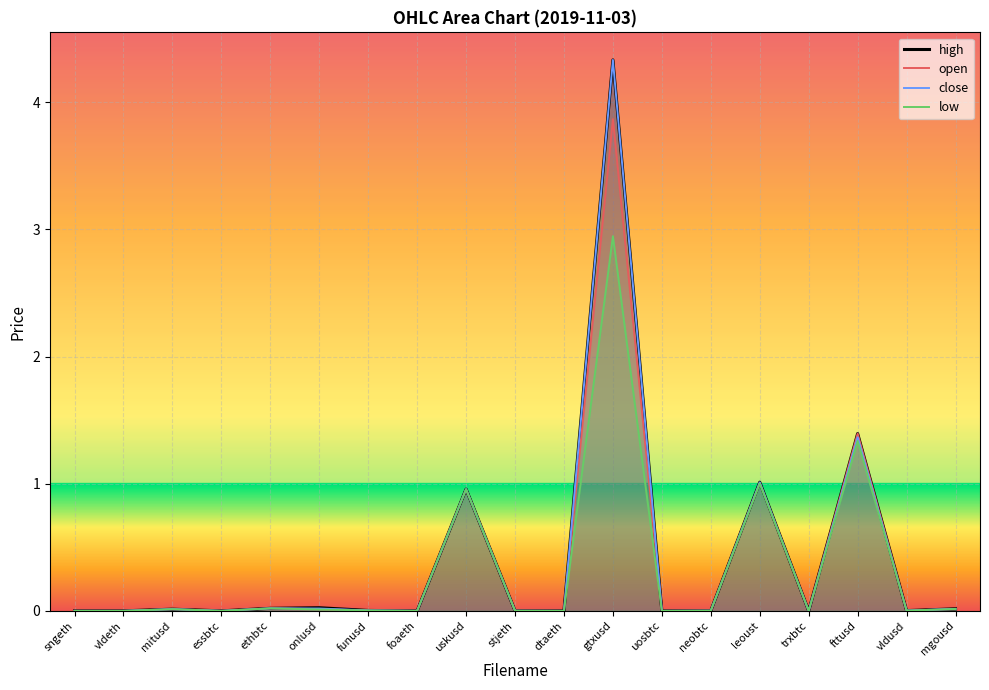

Which series has the largest total across all categories?

high